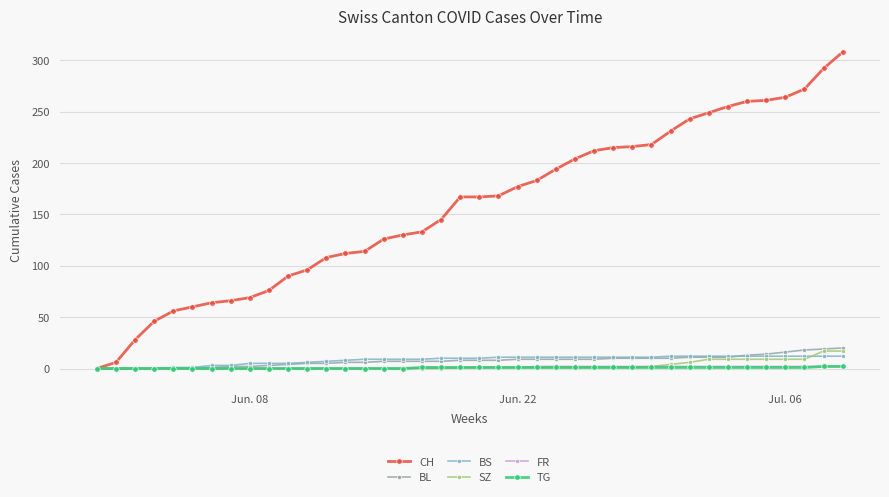

What is the difference between the maximum and second lowest values in the BS series?

12